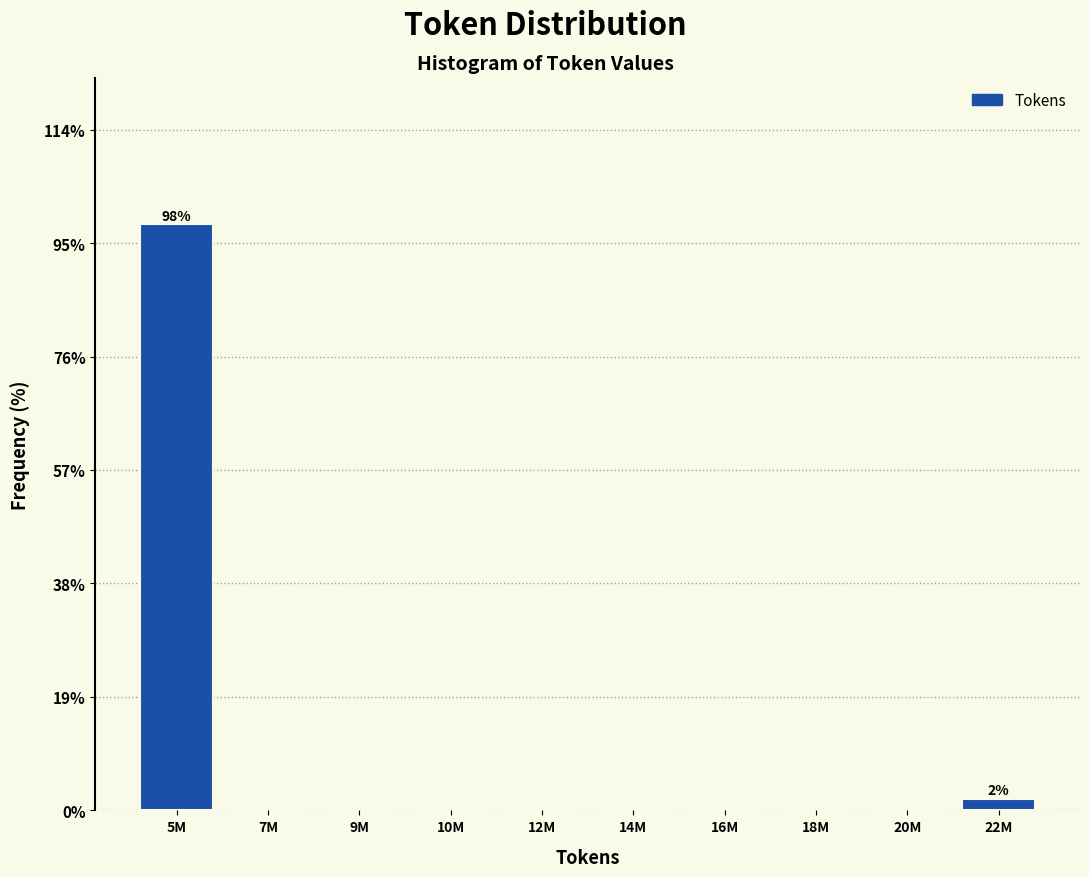

Reading right to left, what are all the values shown in this chart?

22M=1.9	20M=0.0	18M=0.0	16M=0.0	14M=0.0	12M=0.0	10M=0.0	9M=0.0	7M=0.0	5M=98.1